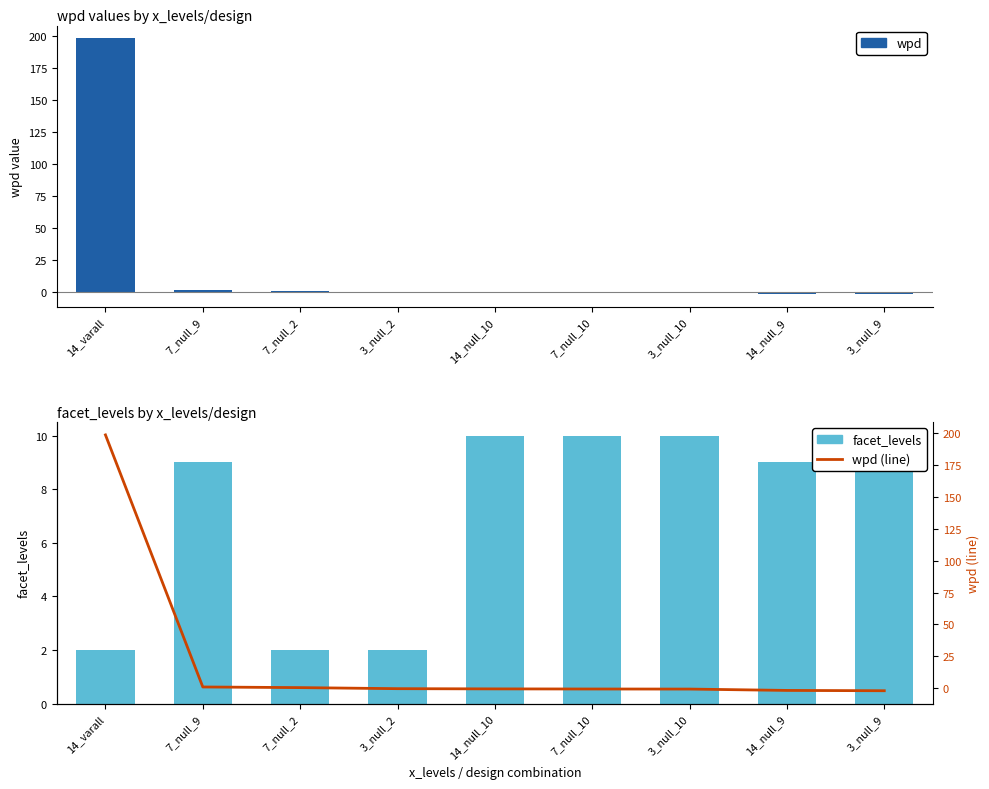

What is the label of the 5th bar from the right?

14_null_10